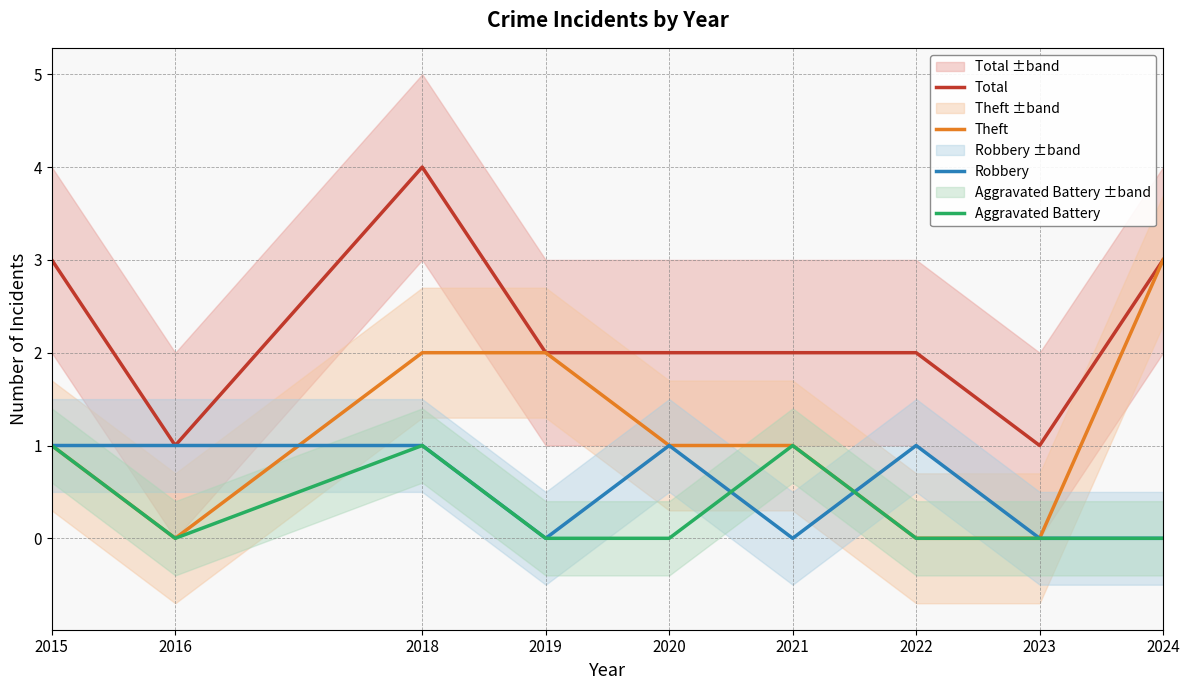

Count the Theft values in the range 0 to 2.

8